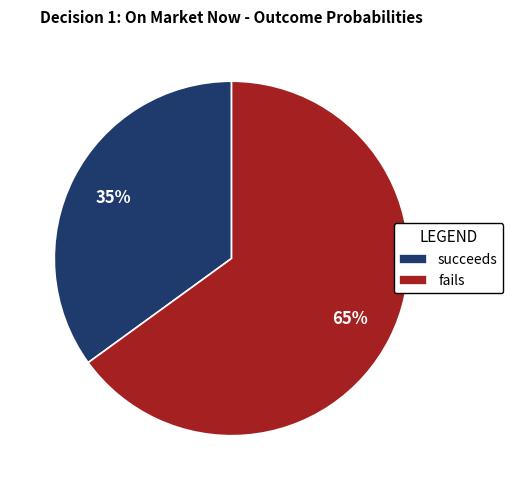

Is succeeds the majority of the pie?

No